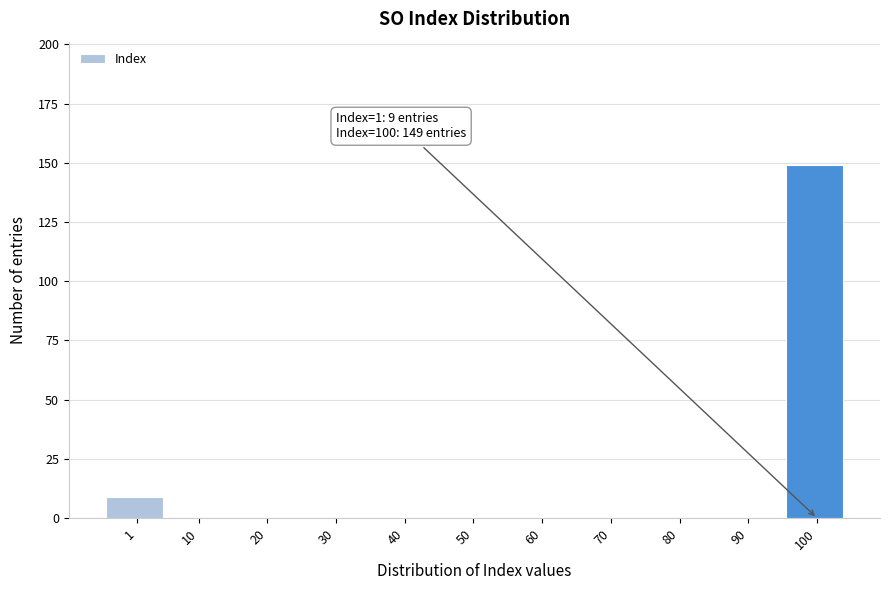

Reading left to right, transcribe all the data shown in this chart.

1=9	10=0	20=0	30=0	40=0	50=0	60=0	70=0	80=0	90=0	100=149